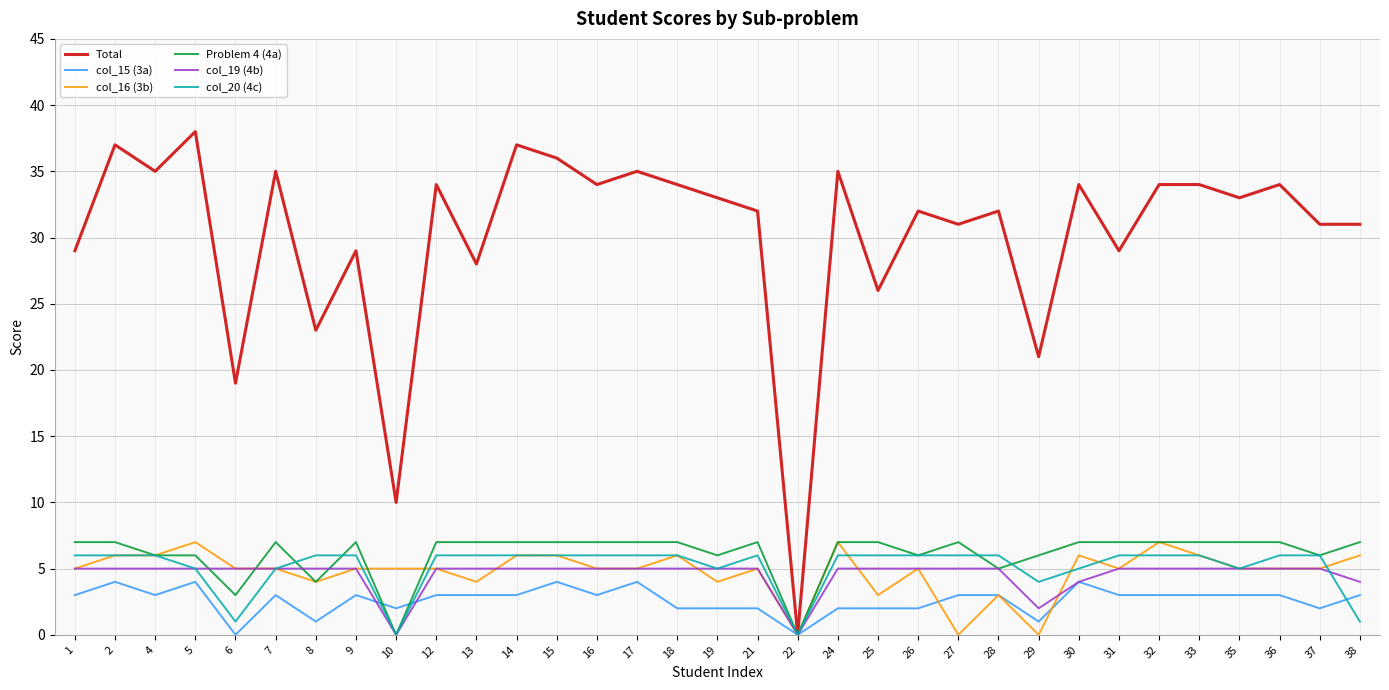

How many distinct data groups are displayed?

6